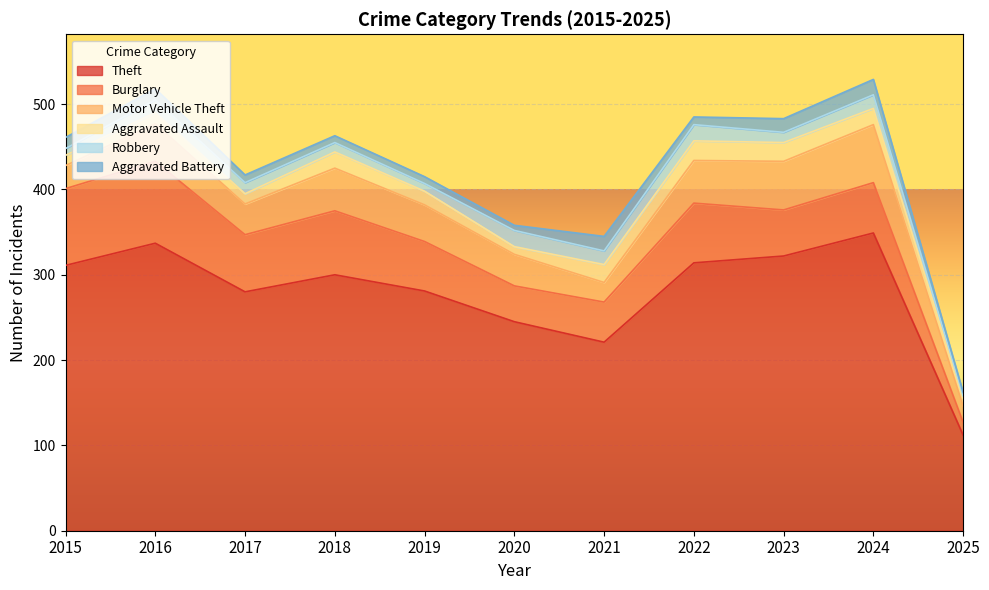

True or false: Theft and Burglary intersect in this chart.

False